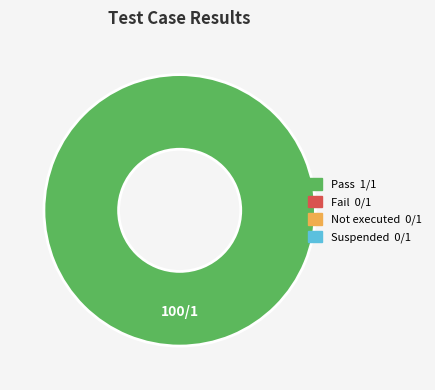

Does any single category account for the majority?

Yes